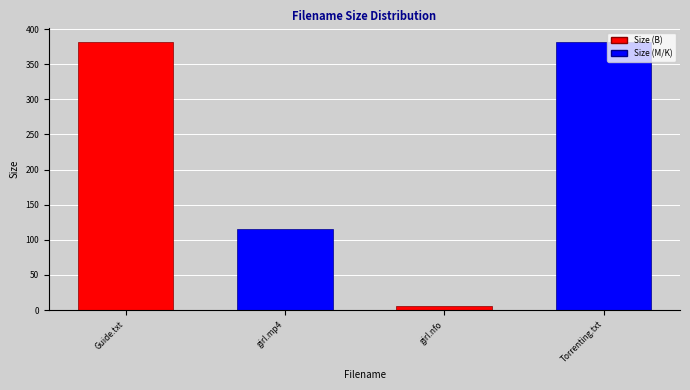

Which has a higher value, First Read This Guide.txt or girl.code.107.hdtv.x264-sys.nfo?

First Read This Guide.txt